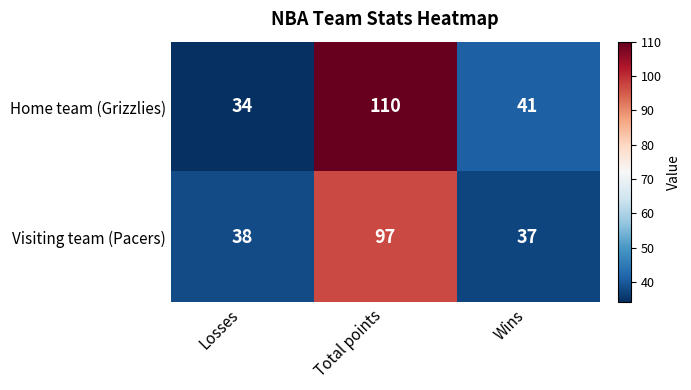

Reading left to right, what are all the values shown in this chart?

Home team (Grizzlies): 34	110	41
Visiting team (Pacers): 38	97	37